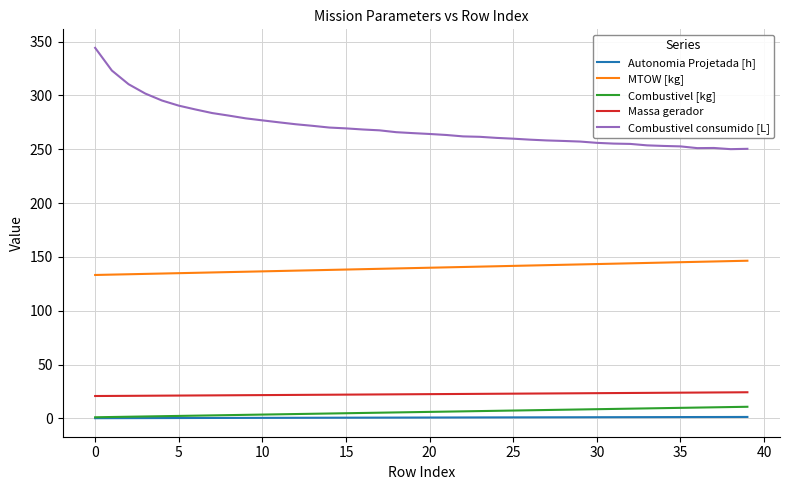

True or false: Massa gerador and MTOW [kg] intersect in this chart.

False